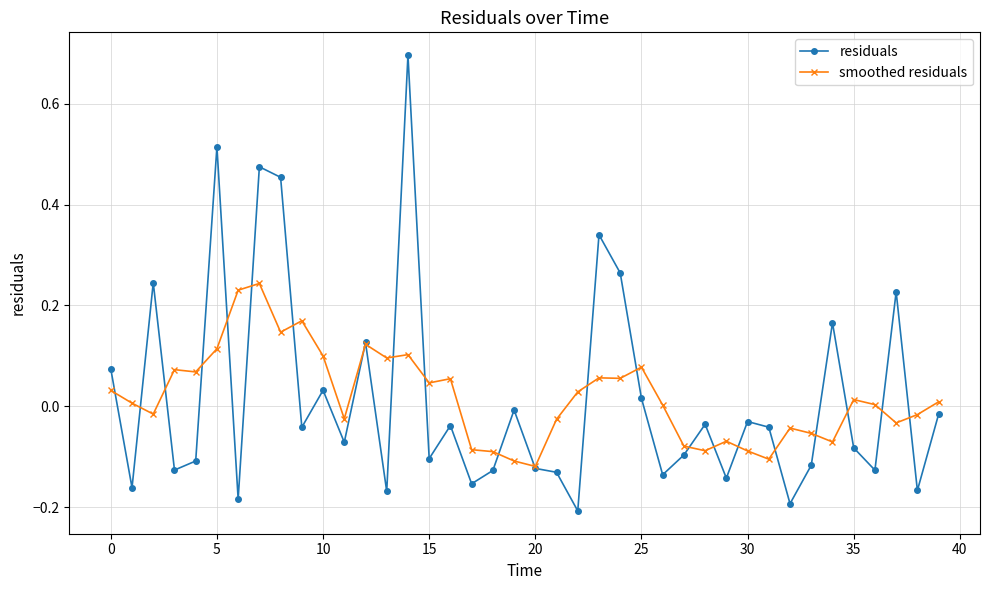

List the series in order of their peak value, highest first.

residuals, smoothed residuals